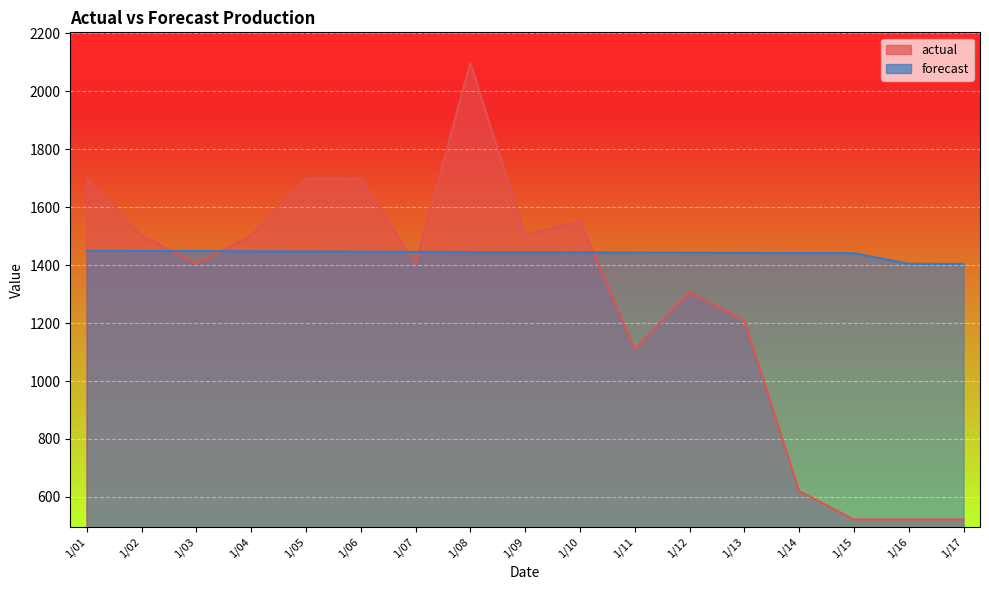

At 1/14, list the series in order from largest to smallest.

forecast, actual